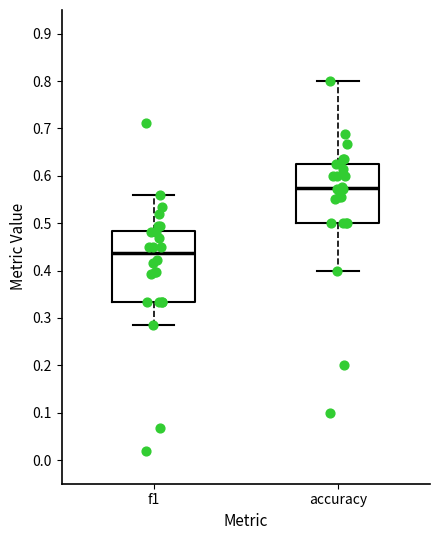

Which box's median line is the lowest?

f1